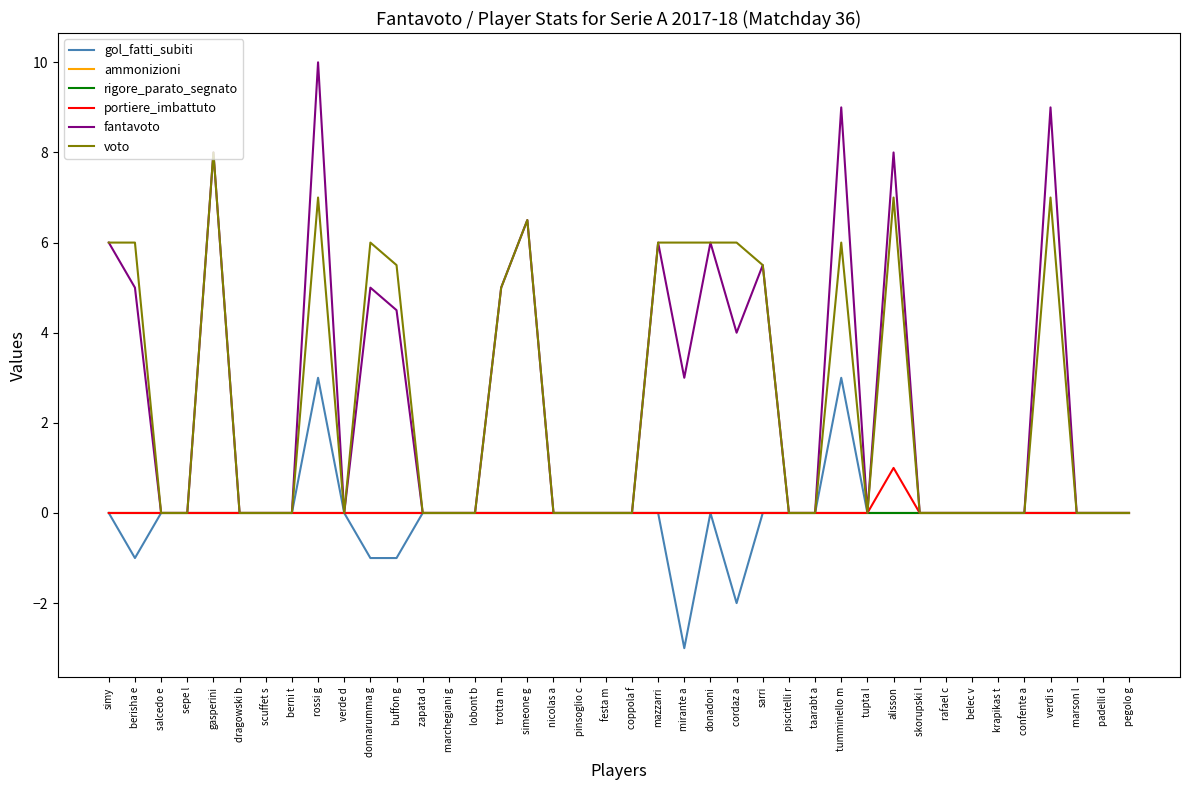

At which category is the sum across all series the highest?

rossi g